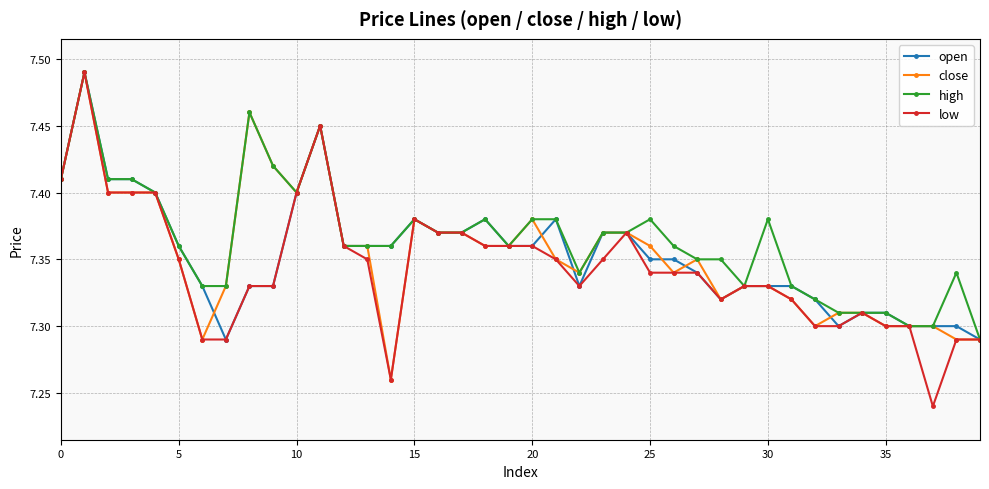

True or false: close has more than 2 interior local peaks.

True